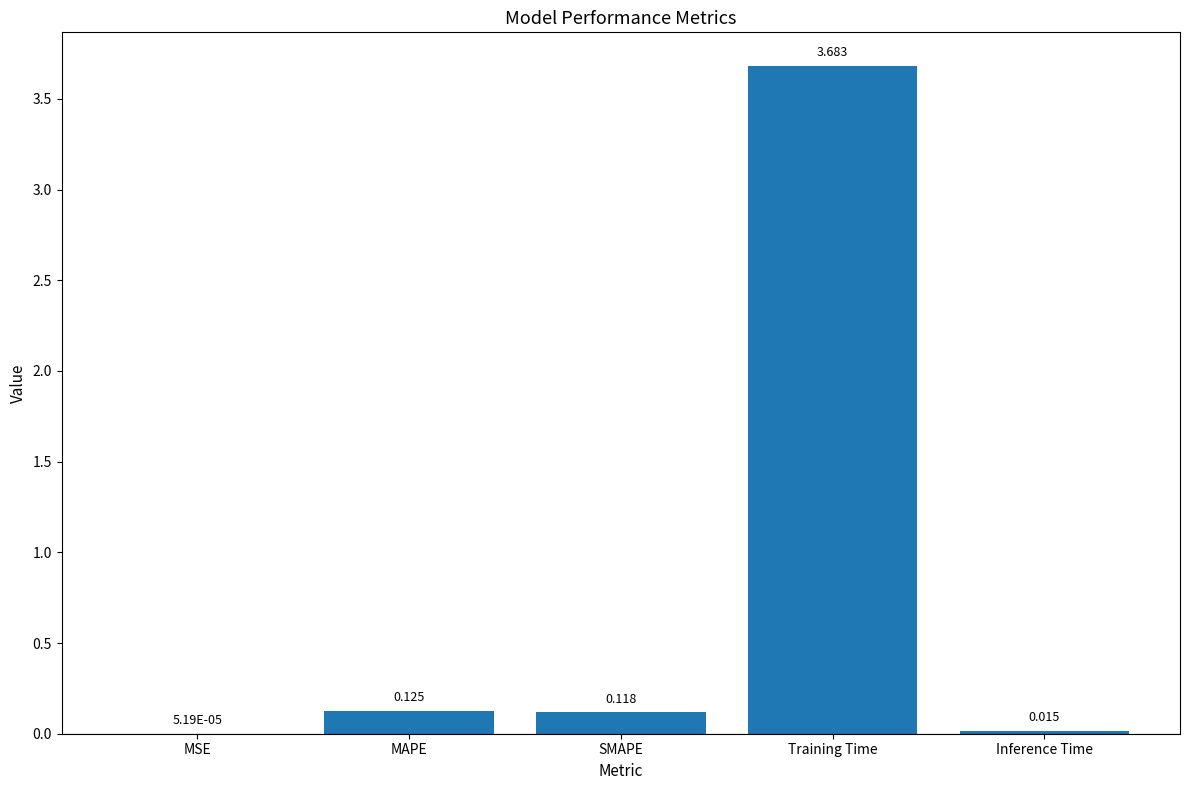

Where is the data nearest to the value 1?

MAPE